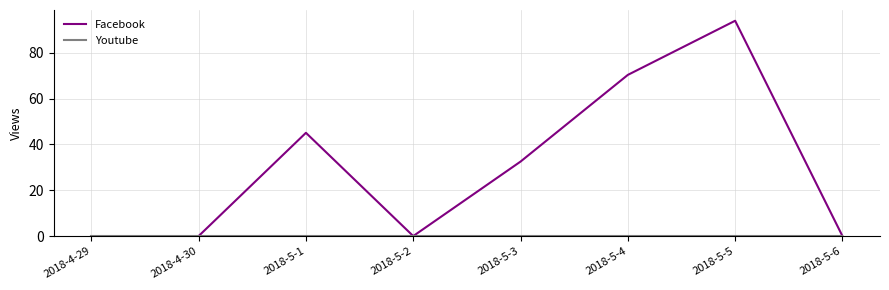

Is it true that Facebook equals 44.2 at 2018-4-29?

False